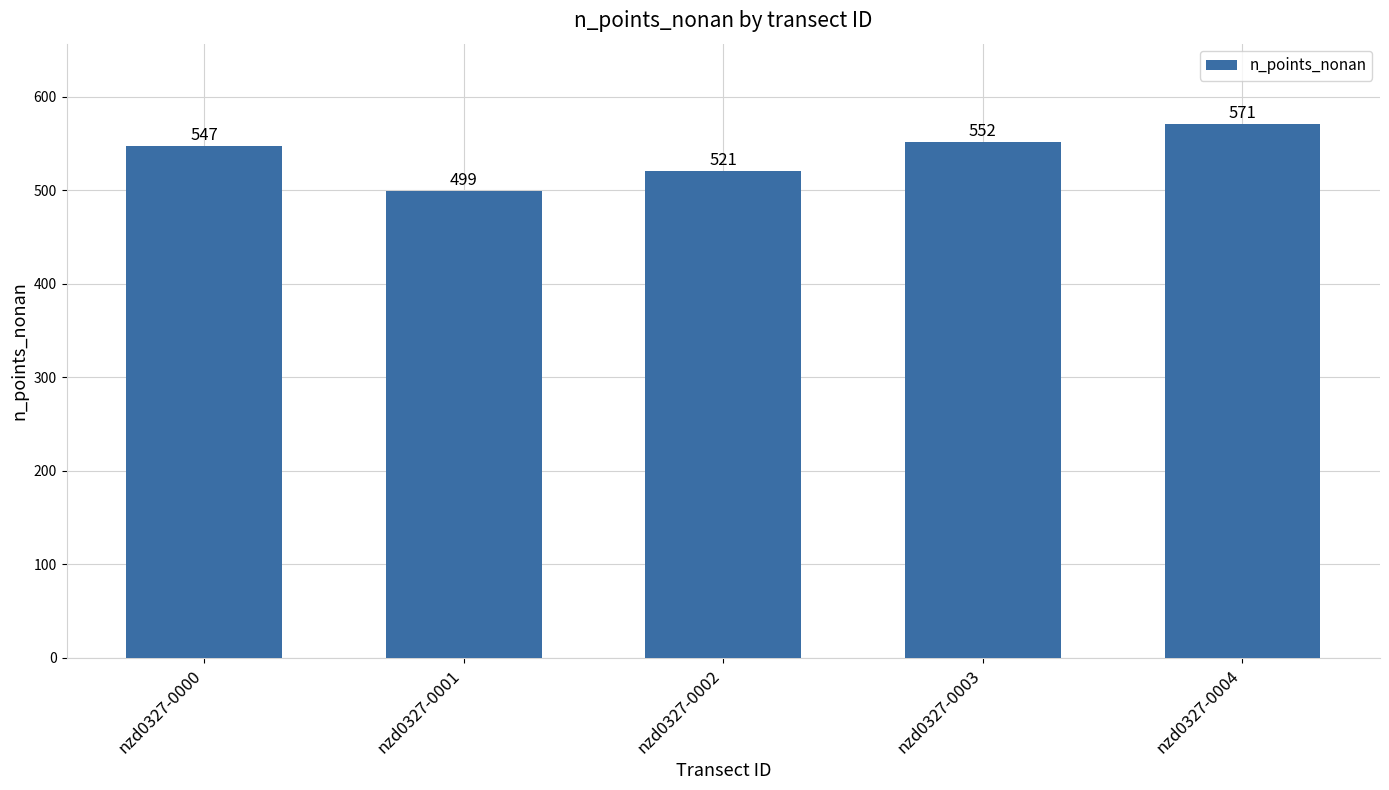

What is the maximum value shown in the chart?

571